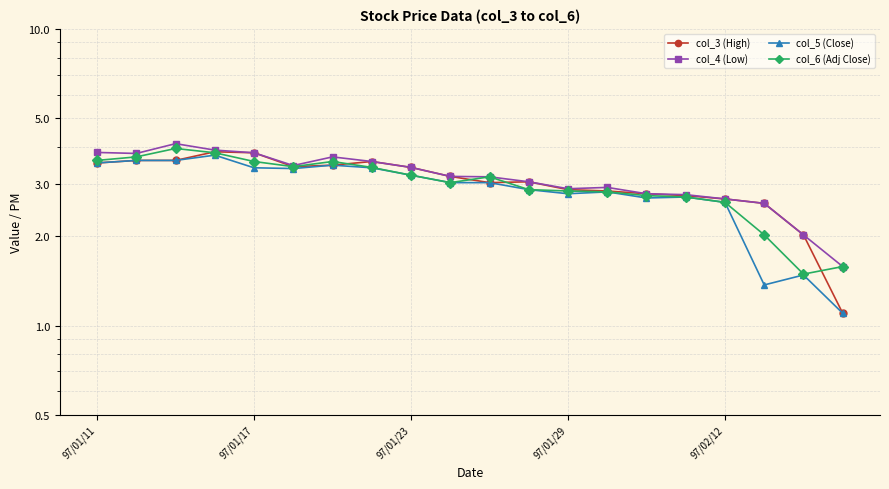

What is the value of the col_5 (Close) point at the 9th from the left?

3.2